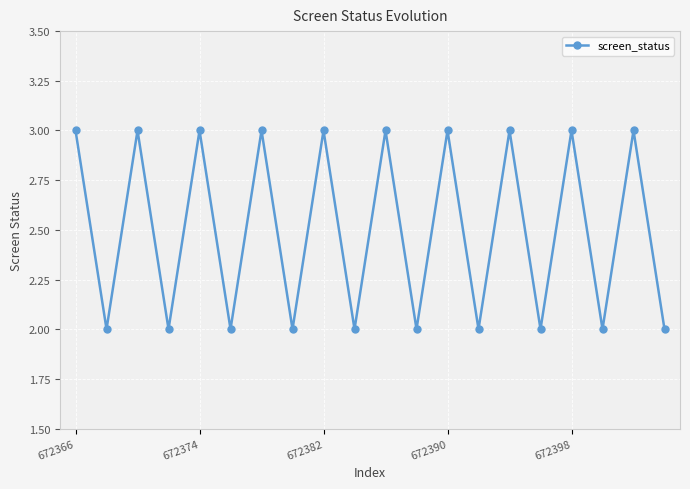

How many interior local peaks (higher than both neighbors) does the data have?

9